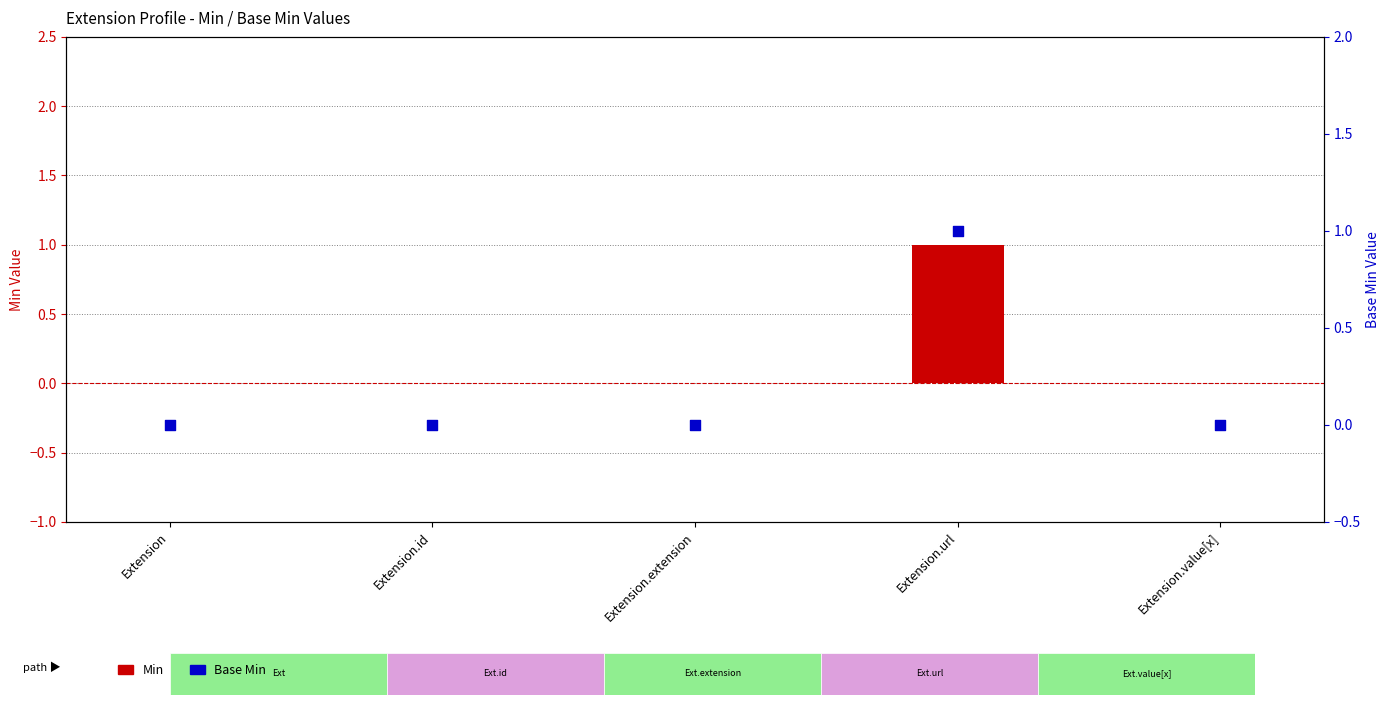

What are all the series names shown in the legend?

Min, Base Min